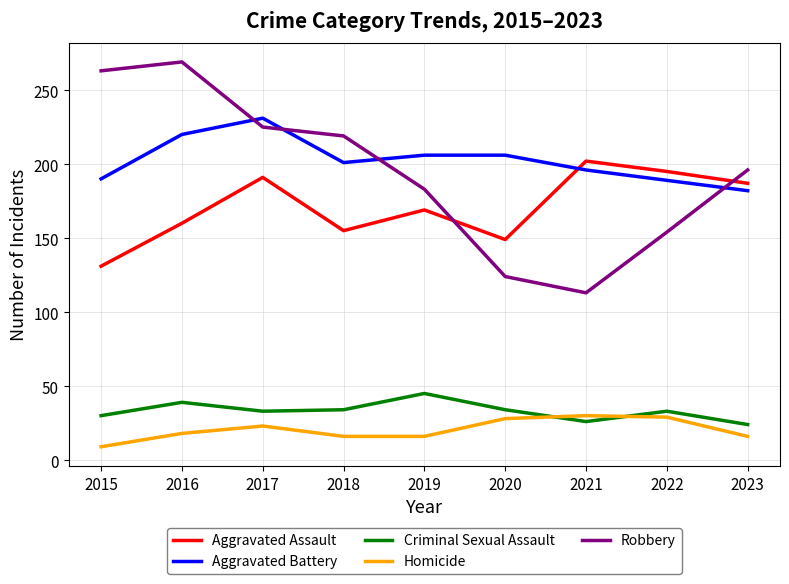

How many lines are shown in the chart?

5